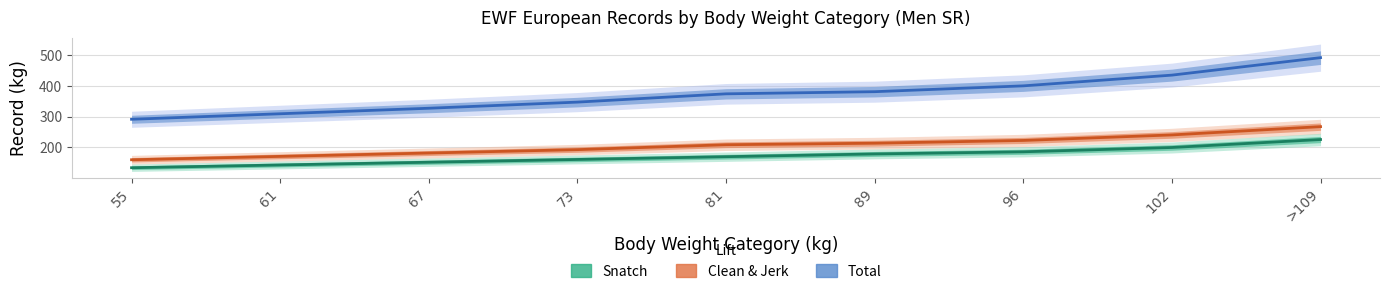

Reading right to left, extract all data points from this chart.

Total: >109=492	102=435	96=400	89=381	81=374	73=347	67=327	61=309	55=291
Clean & Jerk: >109=267	102=240	96=222	89=213	81=208	73=192	67=181	61=170	55=159
Snatch: >109=225	102=199	96=185	89=178	81=169	73=160	67=151	61=142	55=133